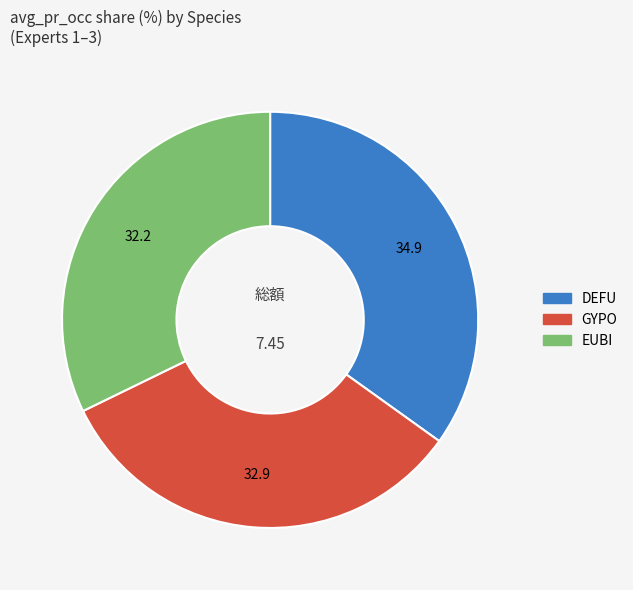

Does any single category account for the majority?

No